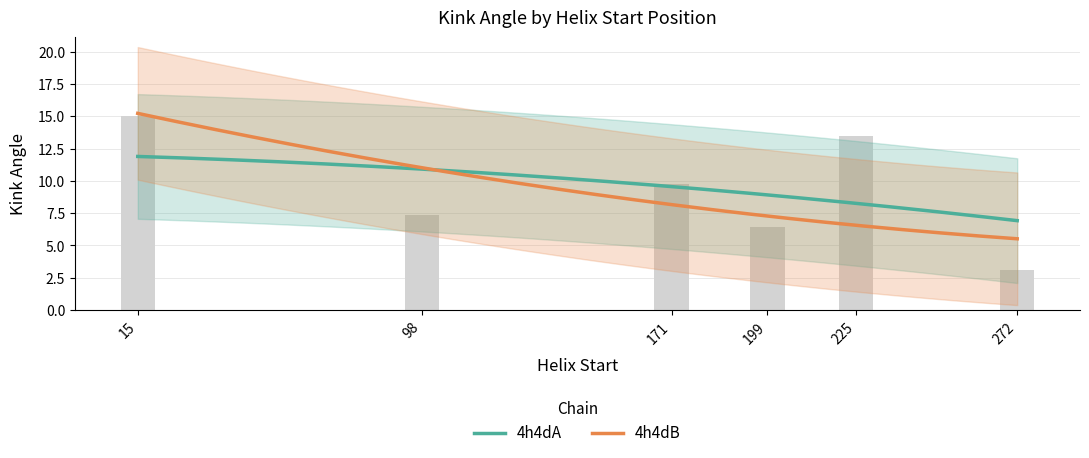

Reading left to right, what are all the values shown in this chart?

15.0	7.4	9.8	6.4	13.4	3.1